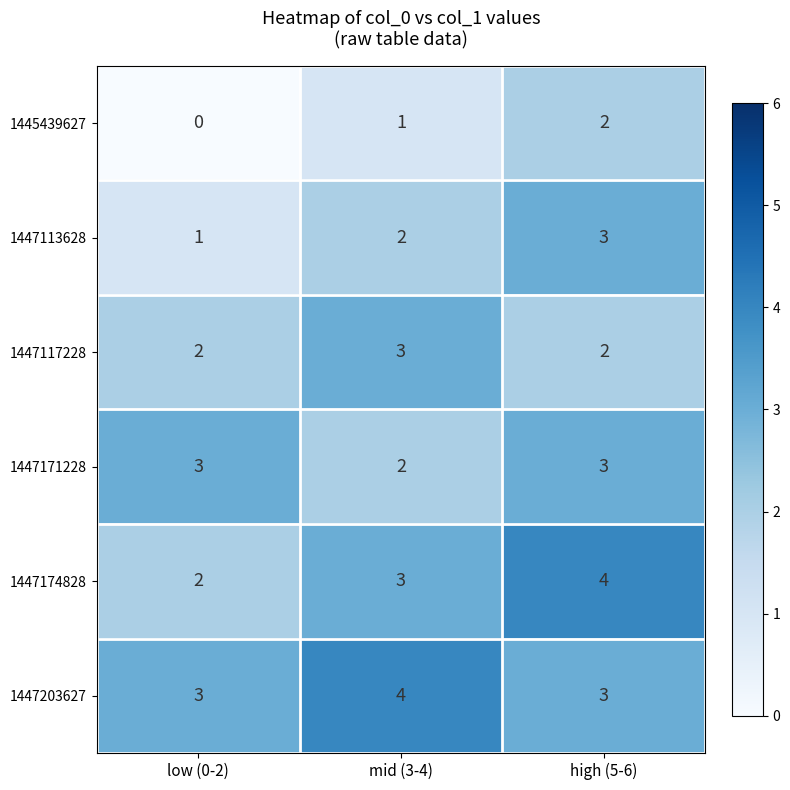

True or false: 1445439627 has a value of 1 at high (5-6).

False